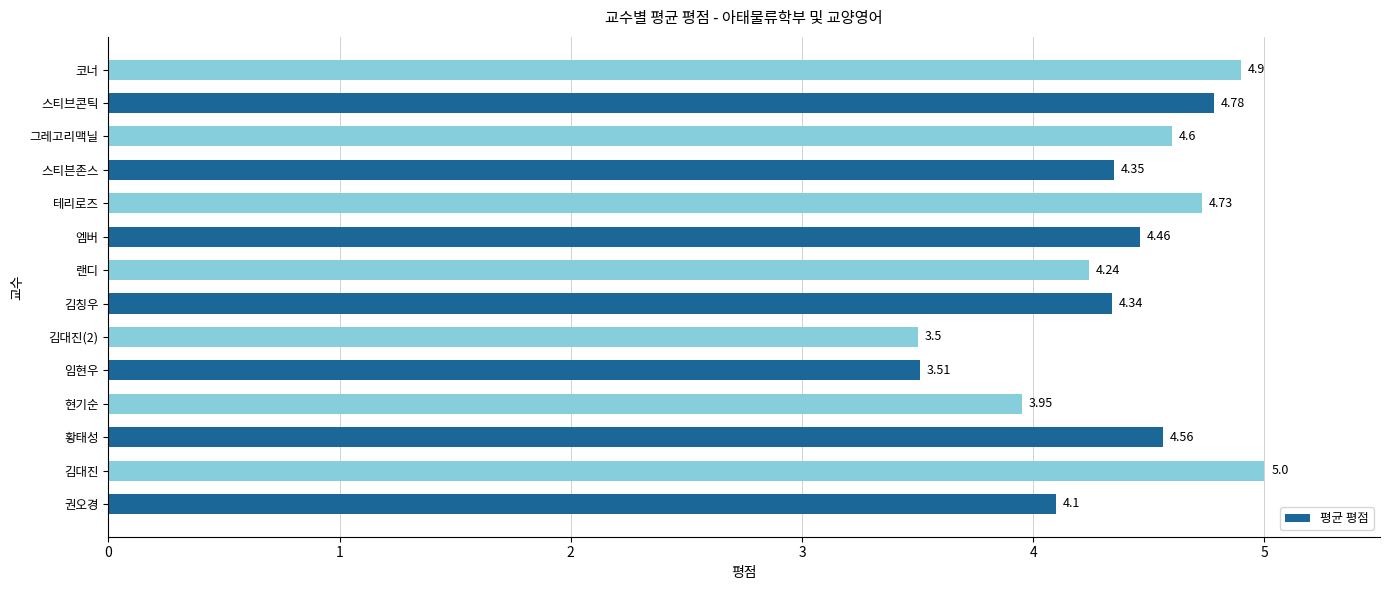

Approximately how many times larger is the value at 임현우 compared to 엠버?

0.8